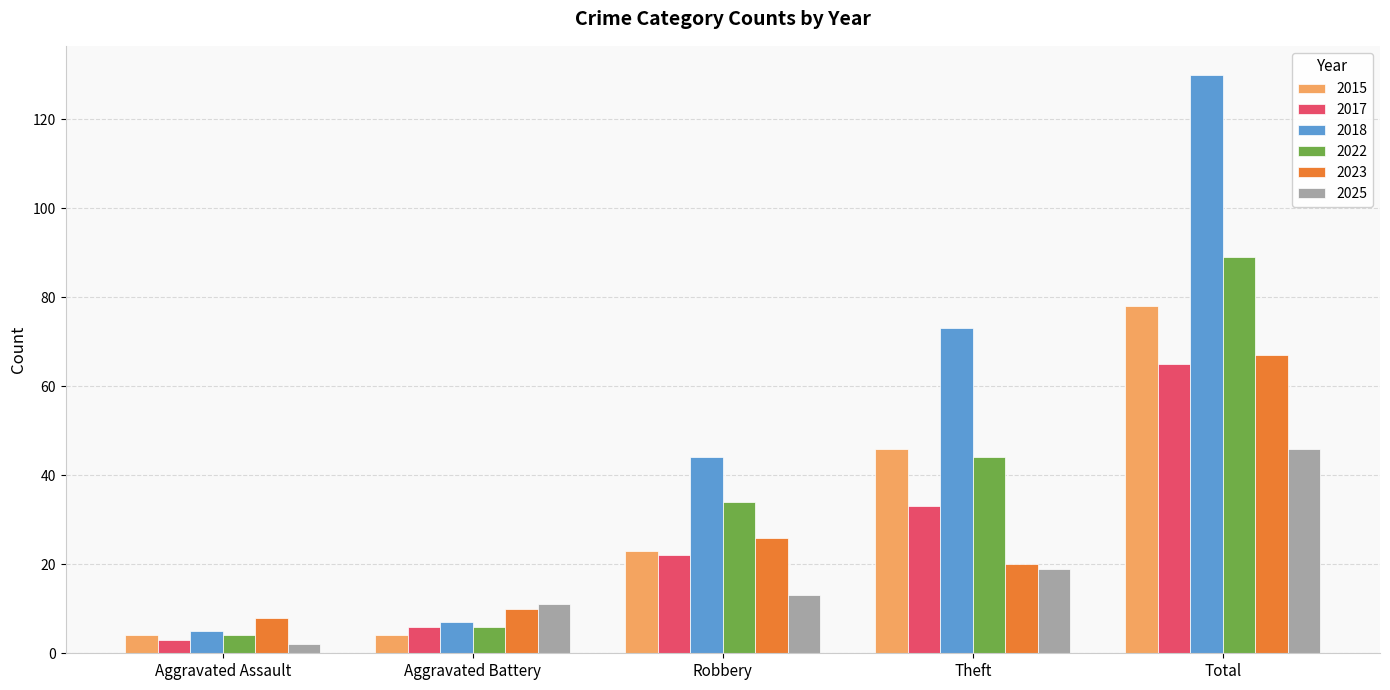

True or false: 2018 has a value of 2 at Aggravated Battery.

False